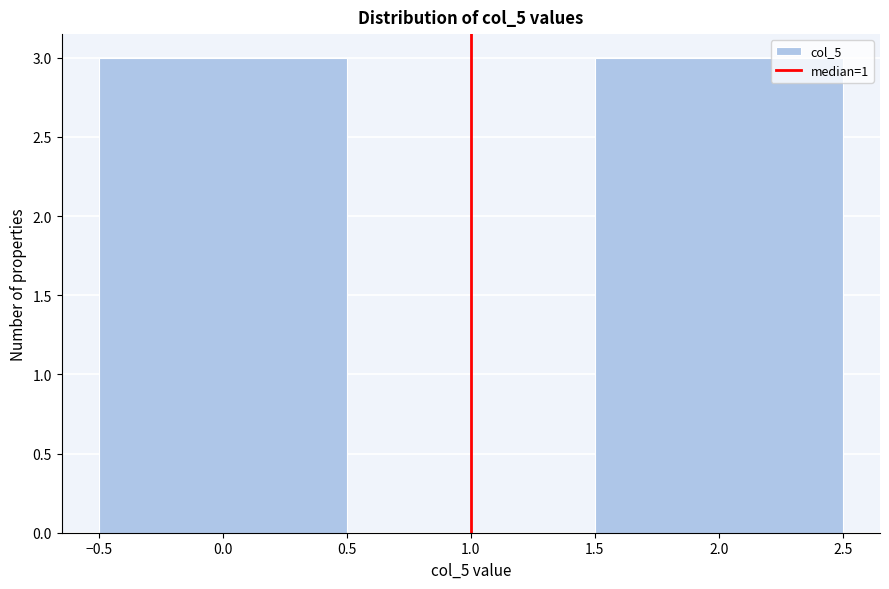

Reading left to right, transcribe this chart: for each bar, give the range it covers on the x-axis and its height. The values are not printed on the chart, so give them approximately, as read against the axis.

-0.5 to 0.5: 3
0.5 to 1.5: 0
1.5 to 2.5: 3